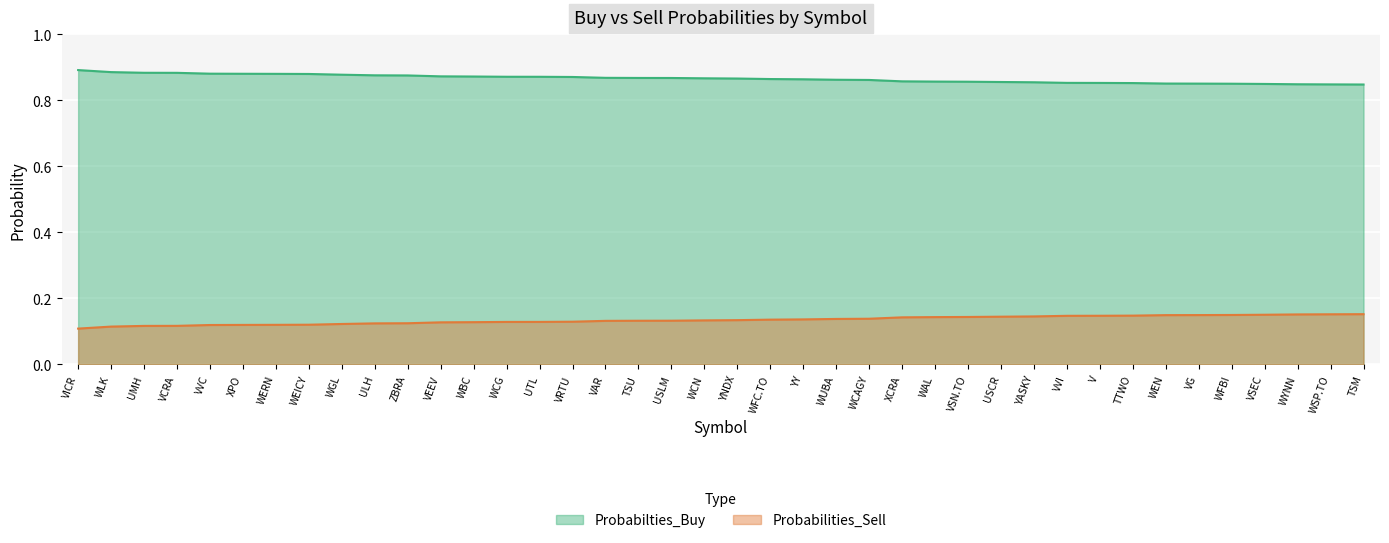

What are all the series names shown in the legend?

Probabilities_Sell, Probabilties_Buy